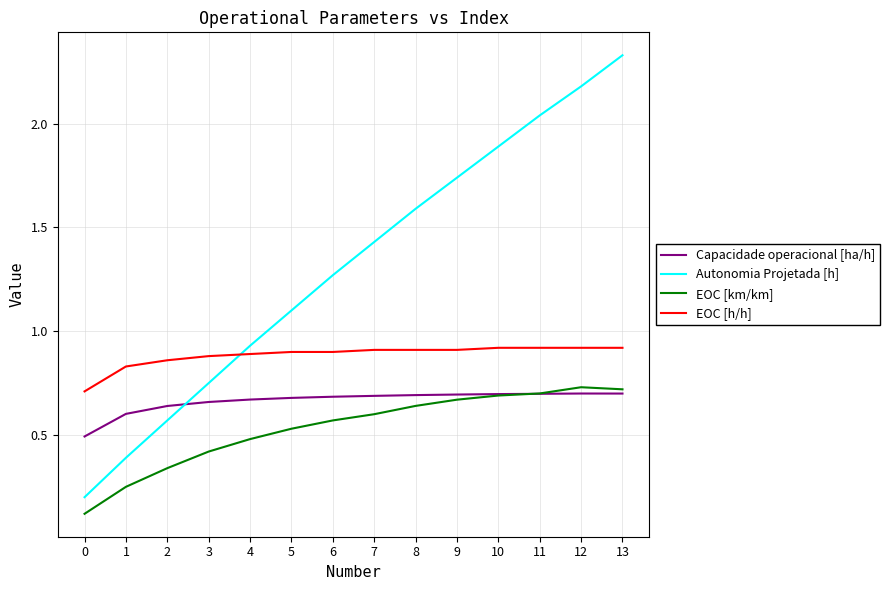

What is the total value across all series at 11?

4.4